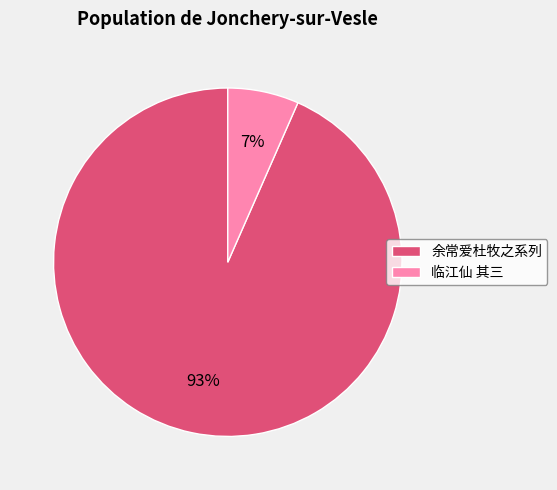

What percentage is the 临江仙 其三 slice, to the nearest percent?

7%